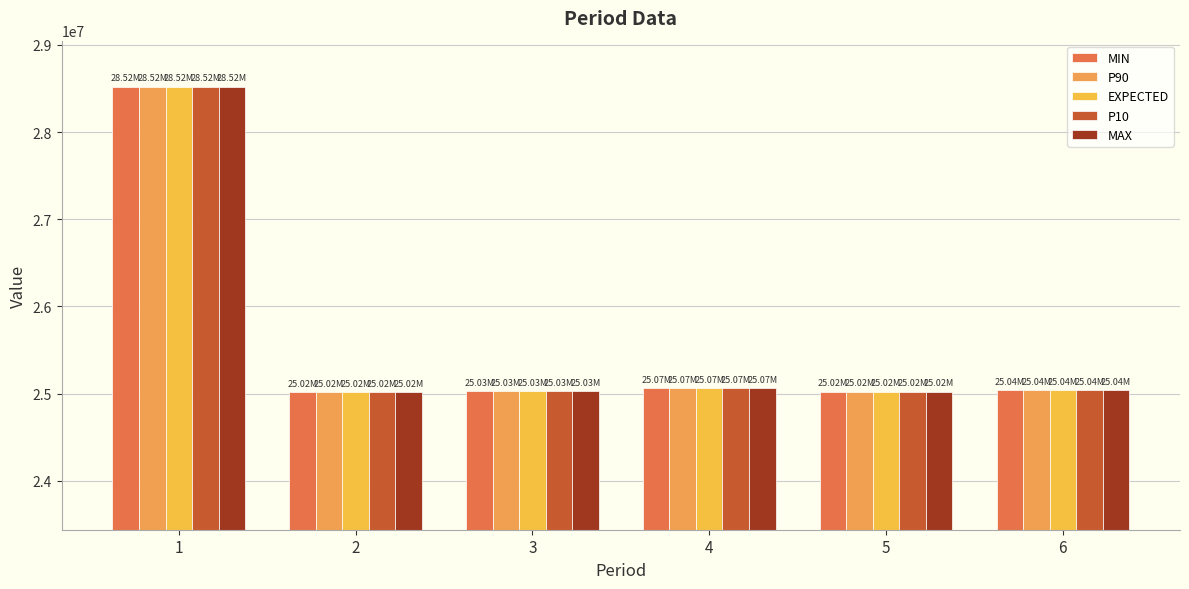

What are all the series names shown in the legend?

MIN, P90, EXPECTED, P10, MAX